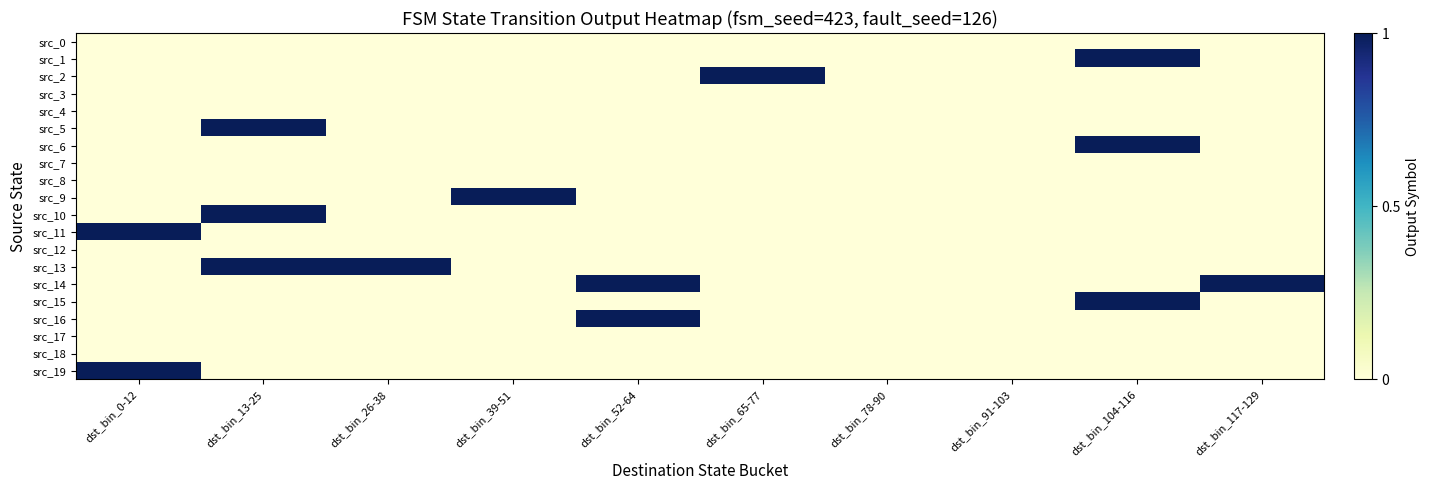

Which label corresponds to the largest value in the chart?

dst_bin_104-116